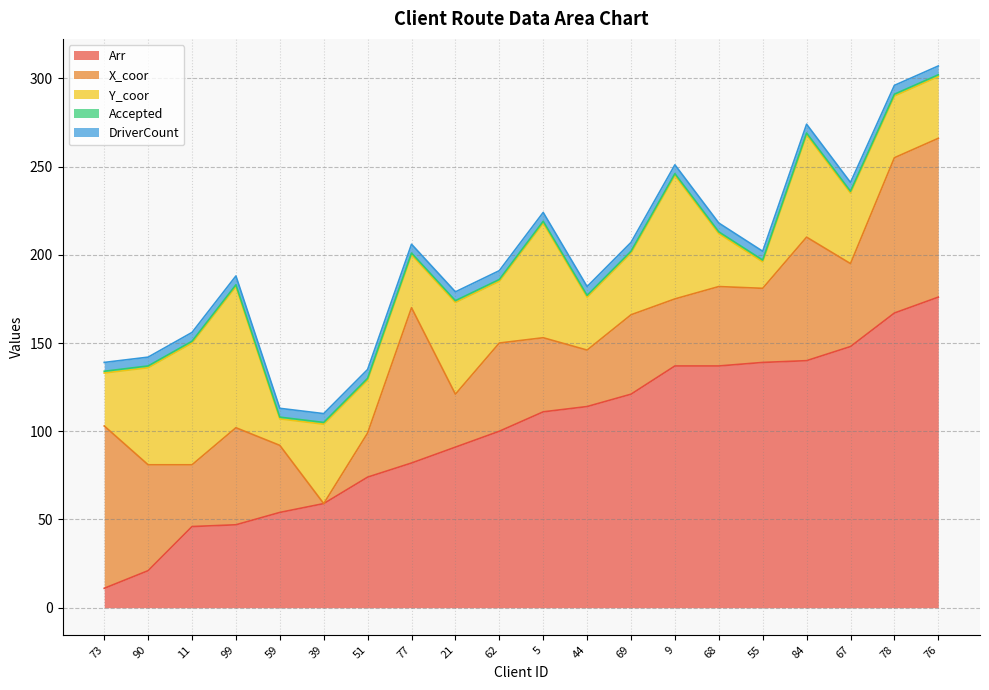

Count the number of categories in the chart.

20